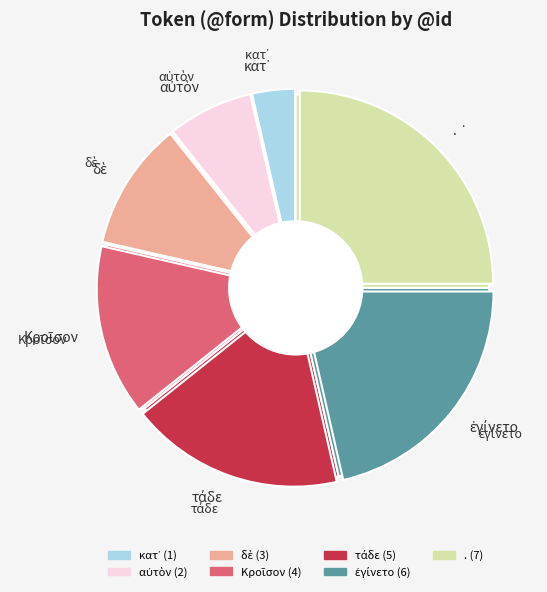

To the nearest percent, what percentage of the pie is Κροῖσον?

14%